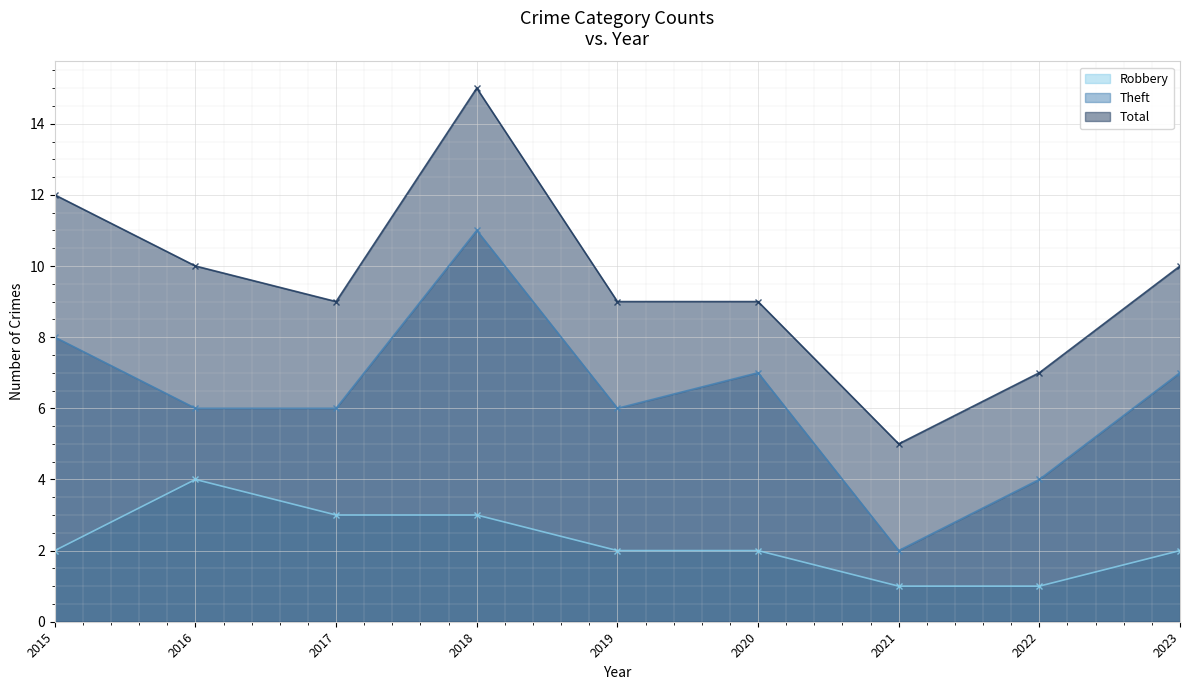

Count the number of data series in this chart.

3